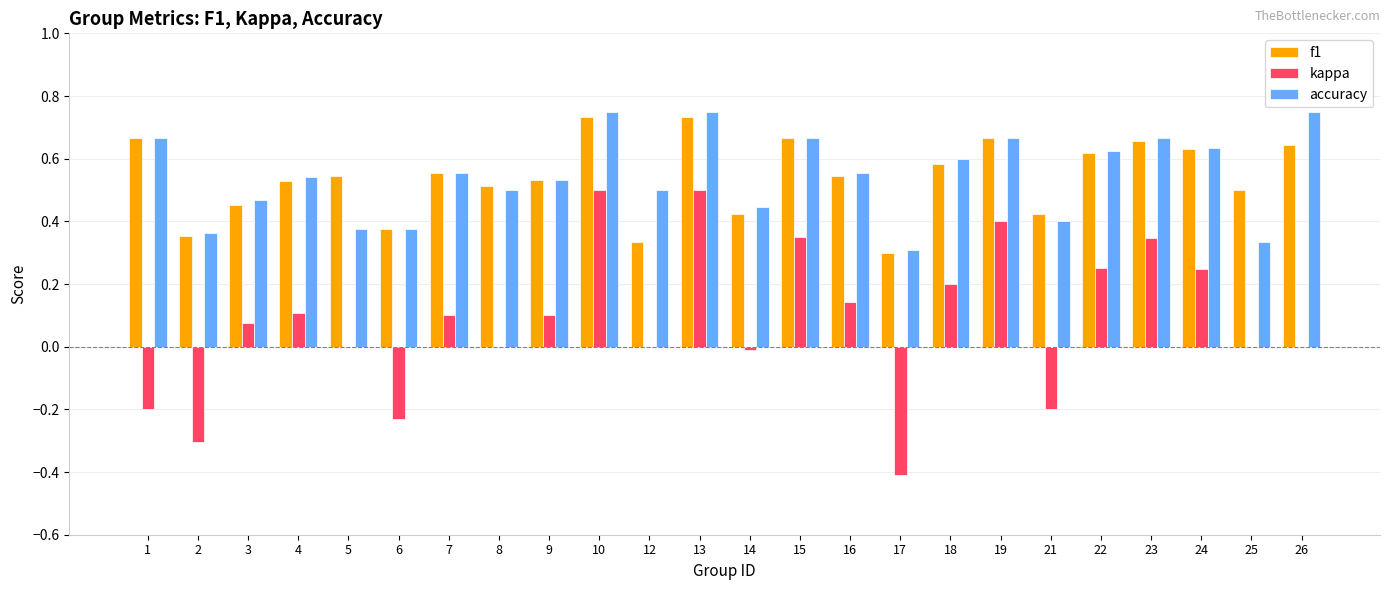

The value of kappa at 12 is 0.0. True or false?

True